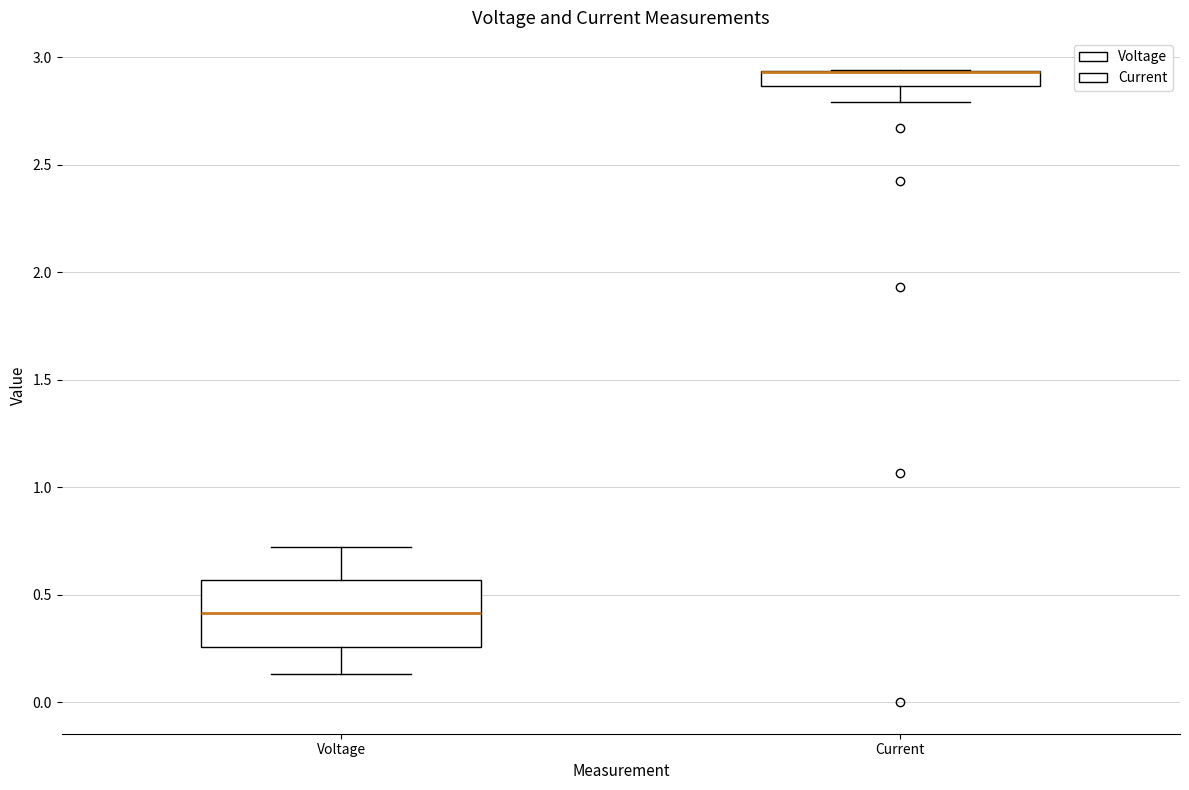

Which box is the tallest, from its lower edge to its upper edge?

Voltage